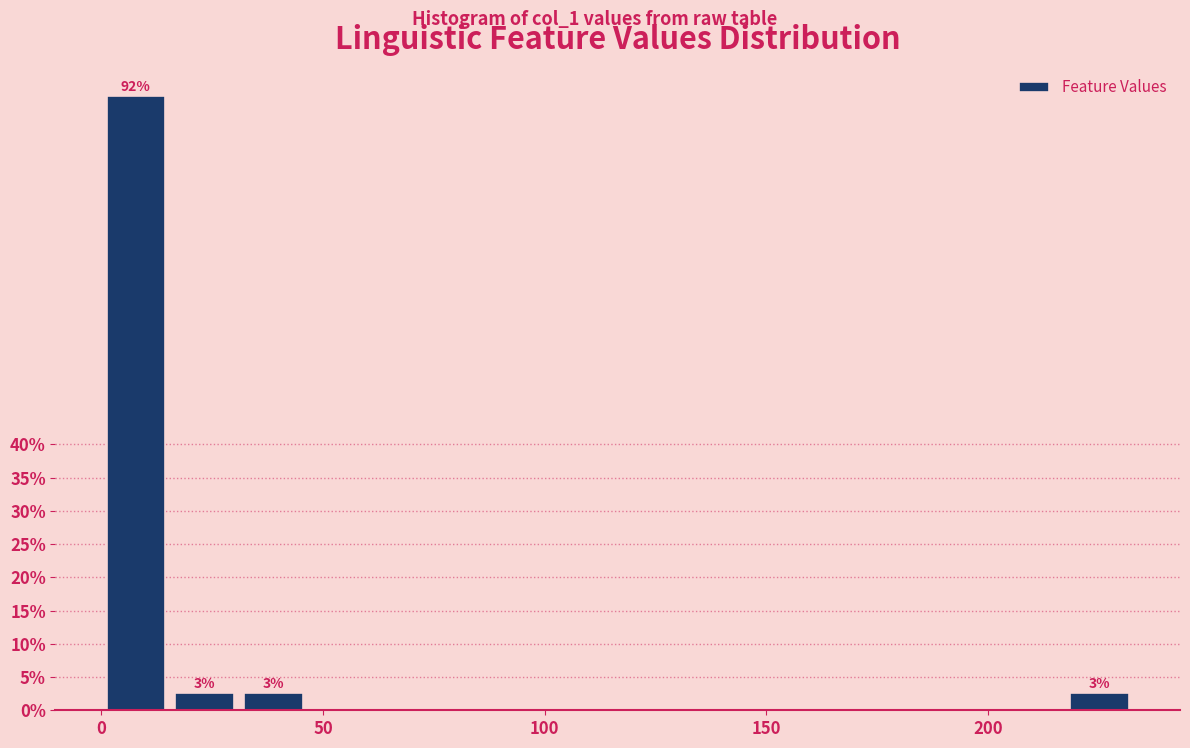

Read against the x-axis, roughly where is the centre of the tallest bar?

10